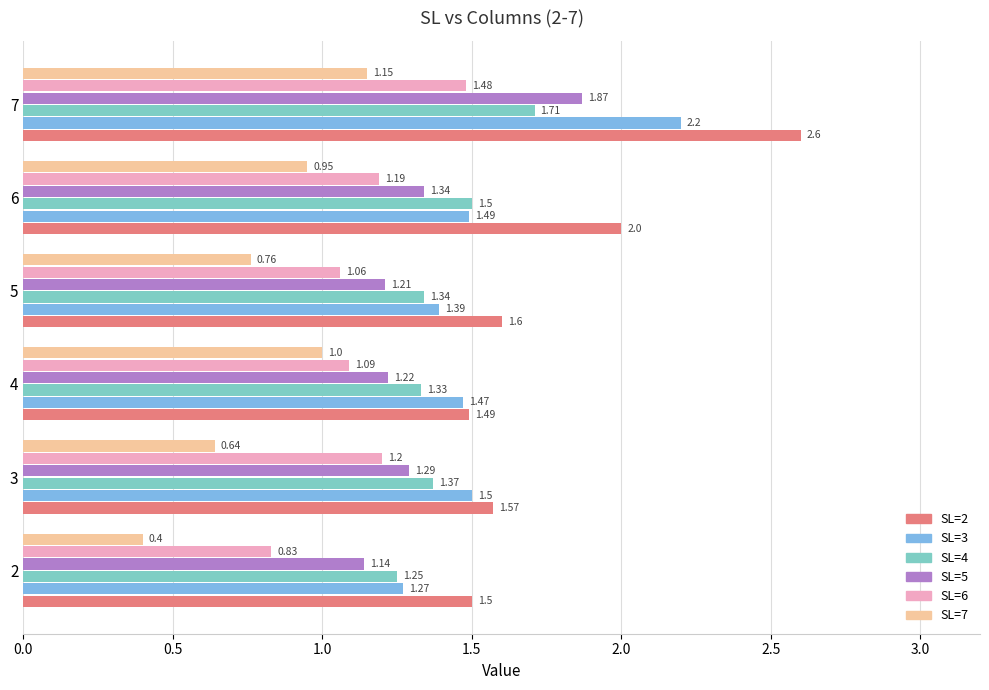

What is the difference between the second highest and second lowest values in the SL=2 series?

0.5